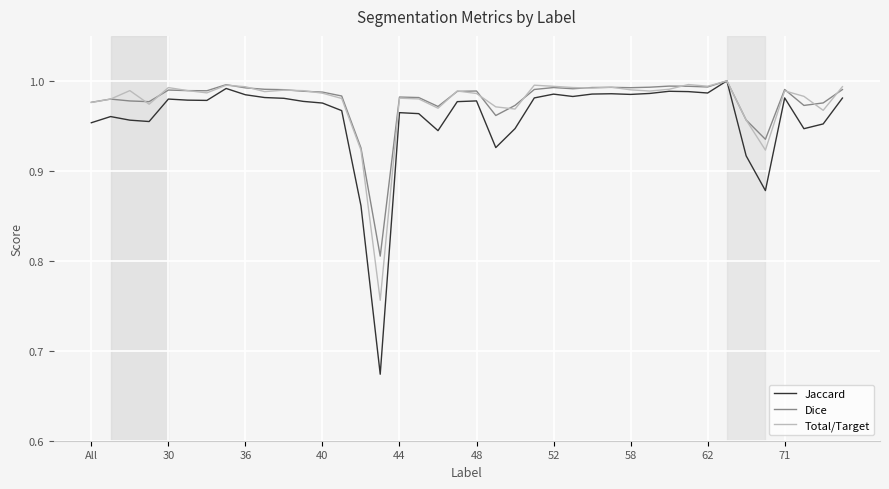

Which series has the widest spread of values?

Jaccard